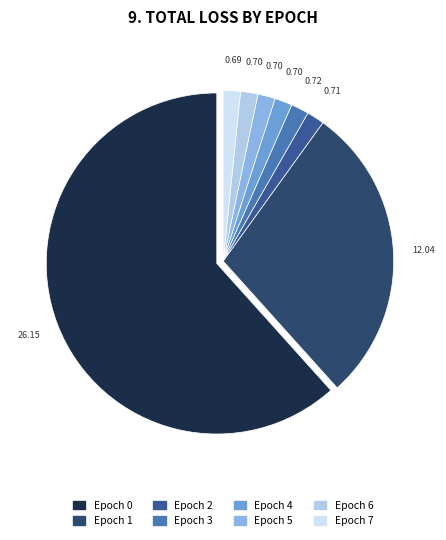

Is there a majority slice in this chart?

Yes